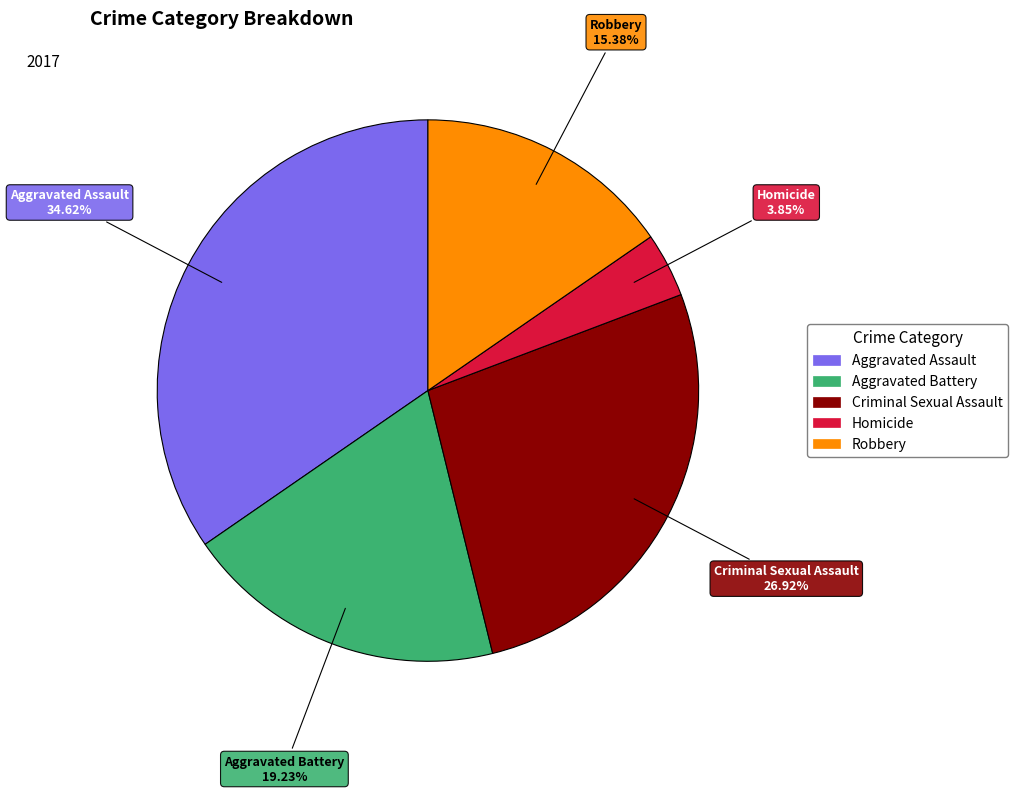

What percentage is the Homicide slice, to the nearest percent?

4%